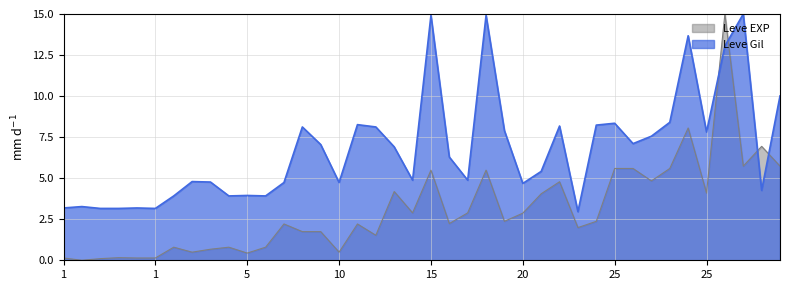

Is it true that Leve EXP equals 0.2 at 1?

False